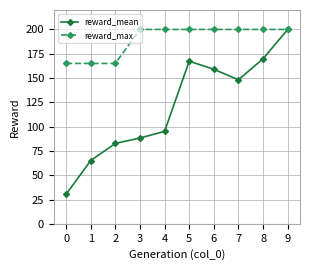

The reward_mean series shows 37.5 at 7. True or false?

False